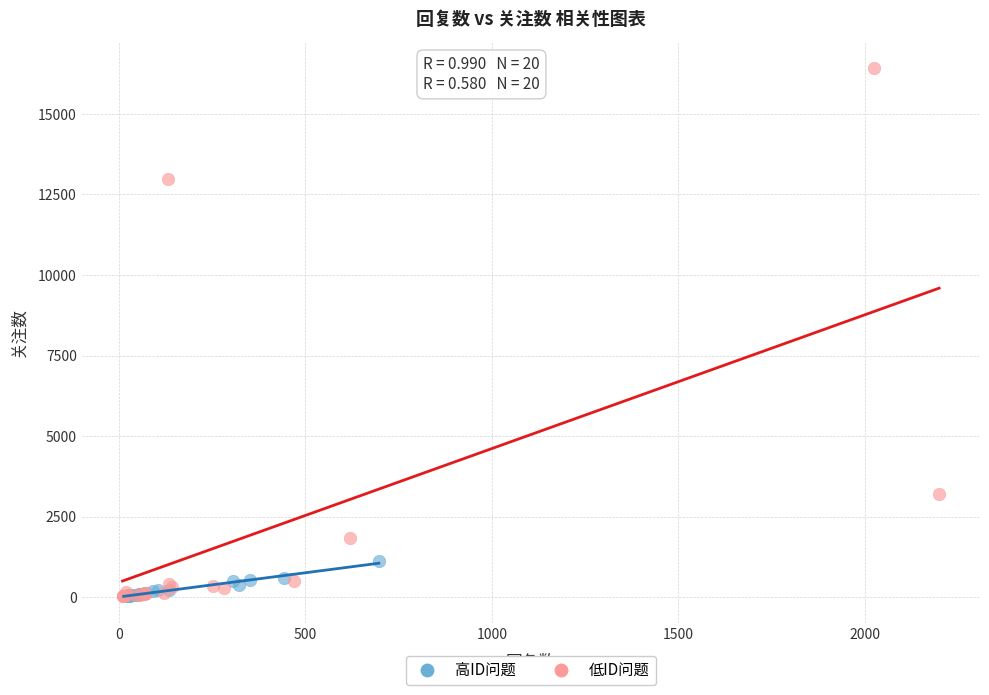

Which series has the largest Y range (max minus min)?

低ID问题